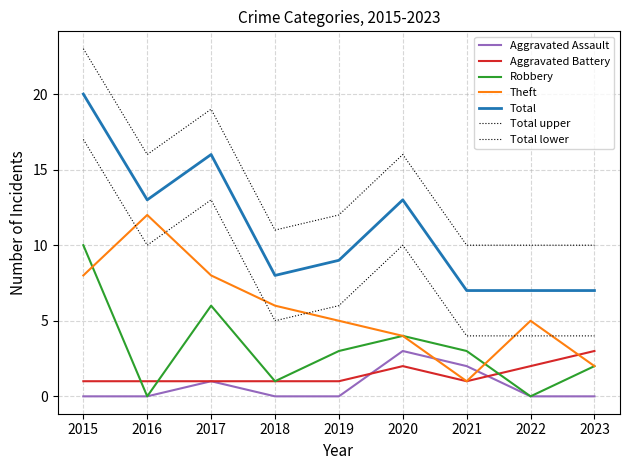

The value of Aggravated Assault at 2017 is 0. True or false?

False